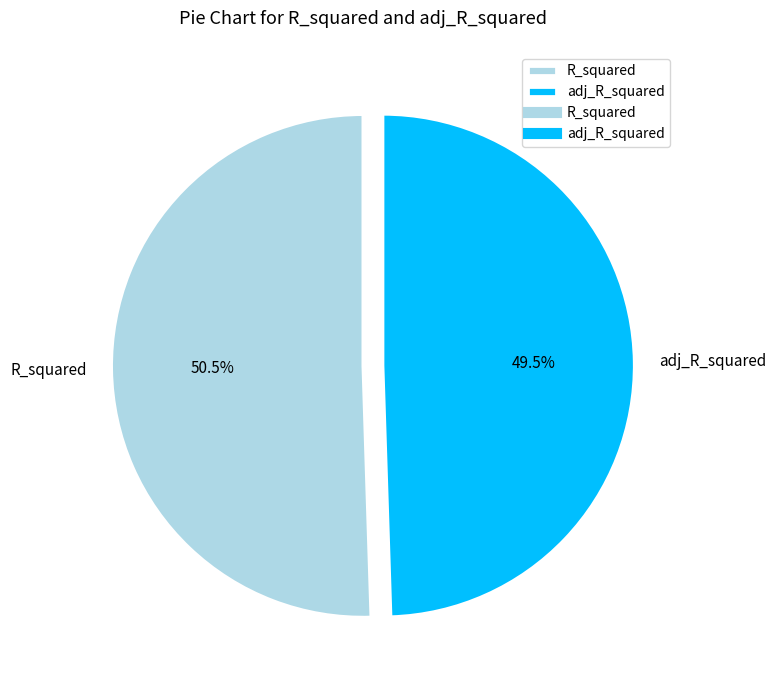

How many segments does this pie chart have?

2